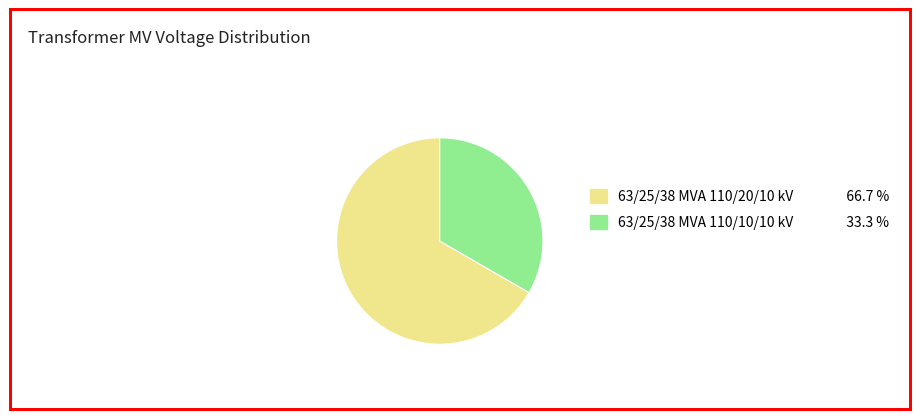

Is the sum of 63/25/38 MVA 110/20/10 kV 66.7 % and 63/25/38 MVA 110/10/10 kV 33.3 % greater than half?

Yes